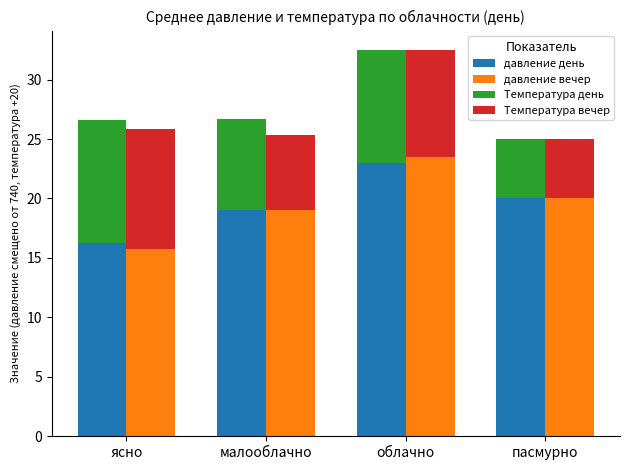

What is the value of the давление вечер bar at the 1st from the left?

15.7